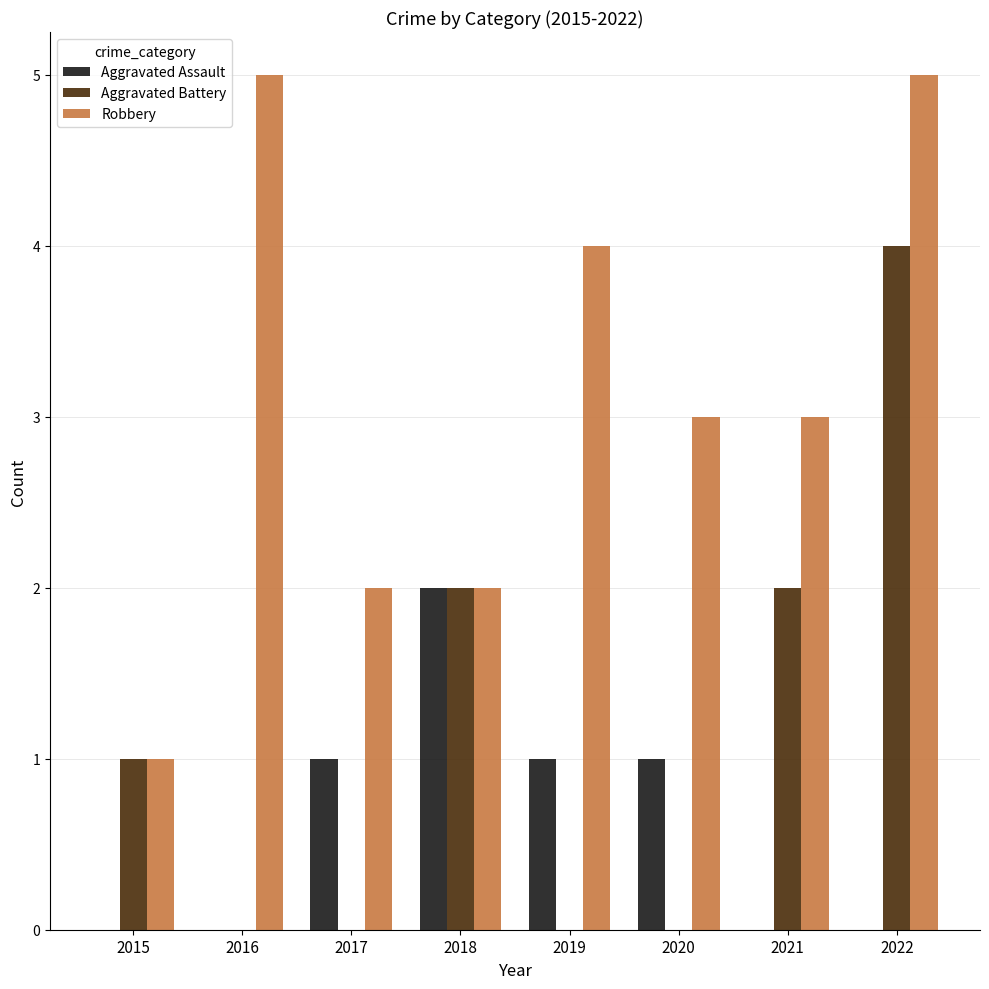

What is the greatest value displayed?

5